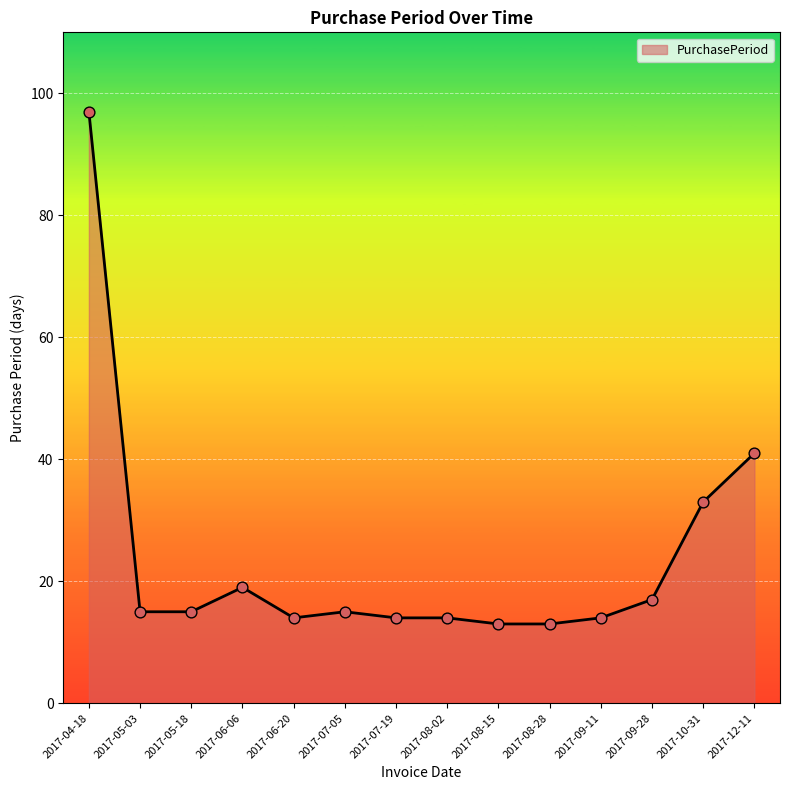

What is the ratio of the value at 2017-08-28 to the value at 2017-12-11?

0.3